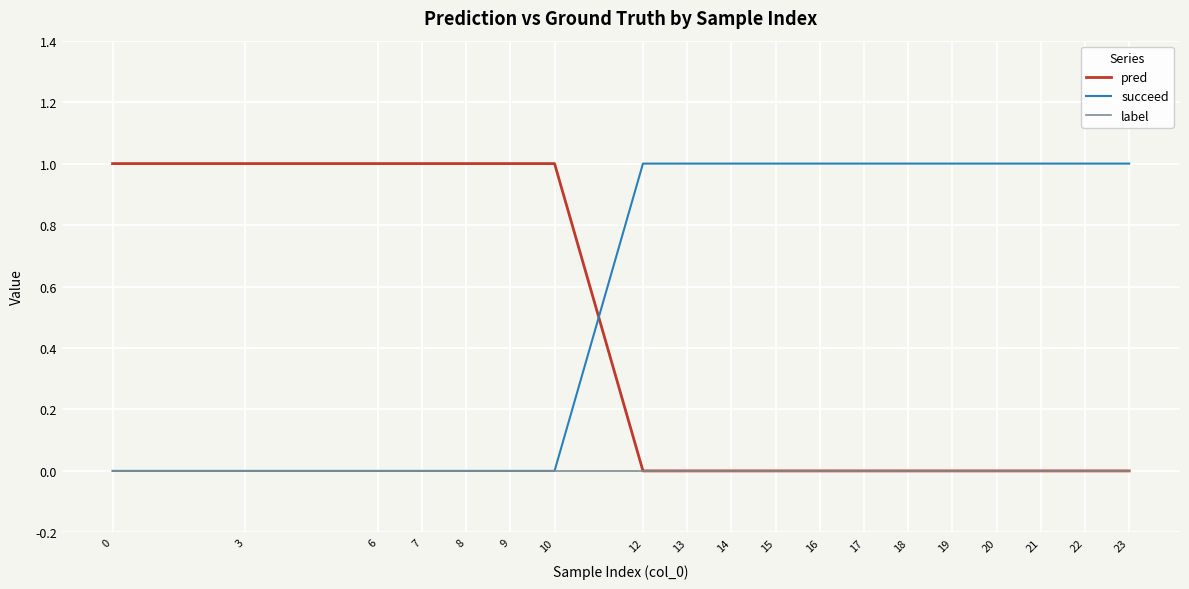

List the series in order of their overall mean, lowest first.

label, pred, succeed